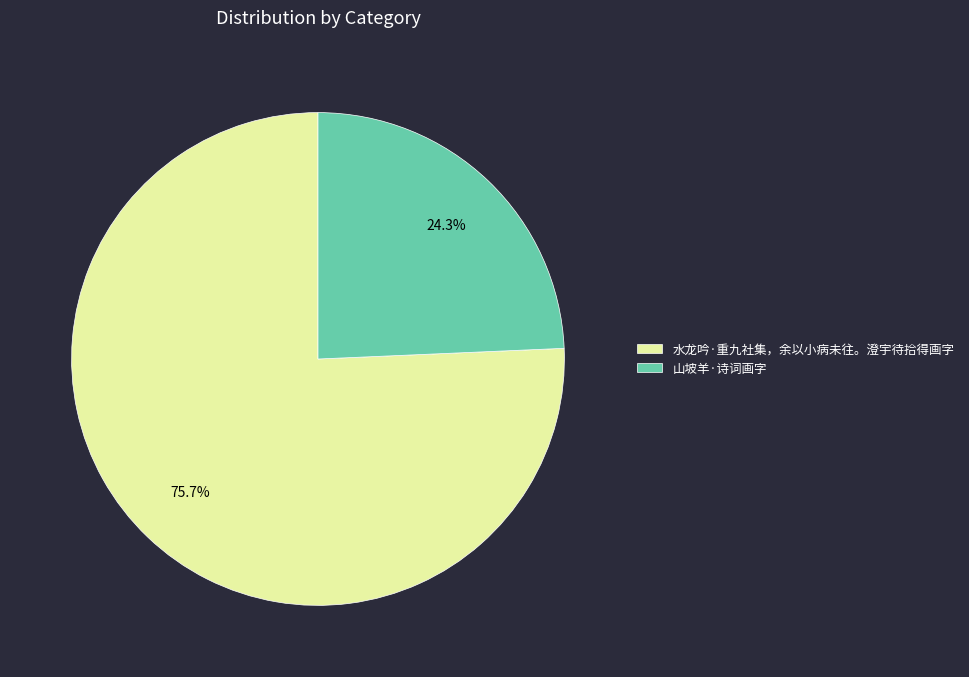

Count the number of slices in the pie.

2